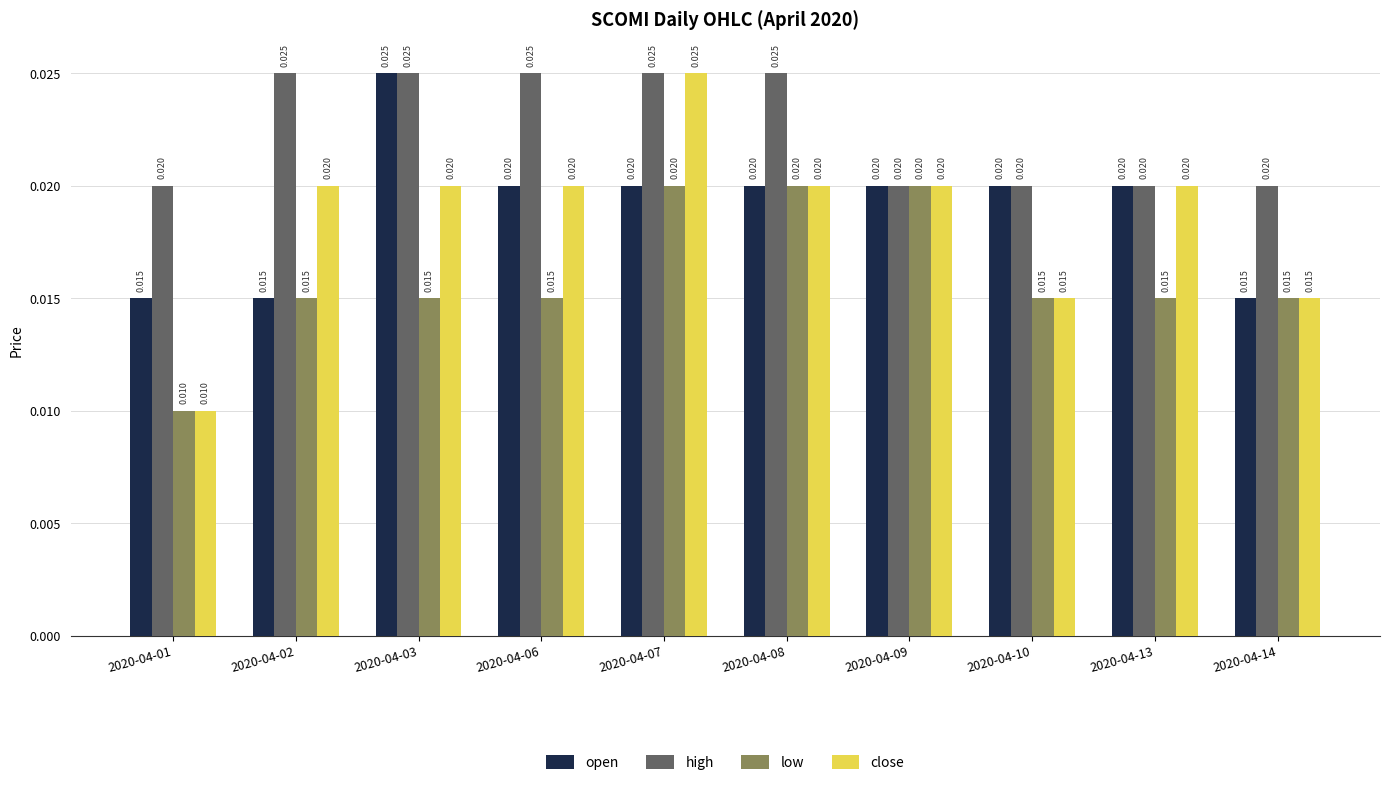

Is the value of low at 2020-04-08 greater than the value of open at 2020-04-14?

Yes